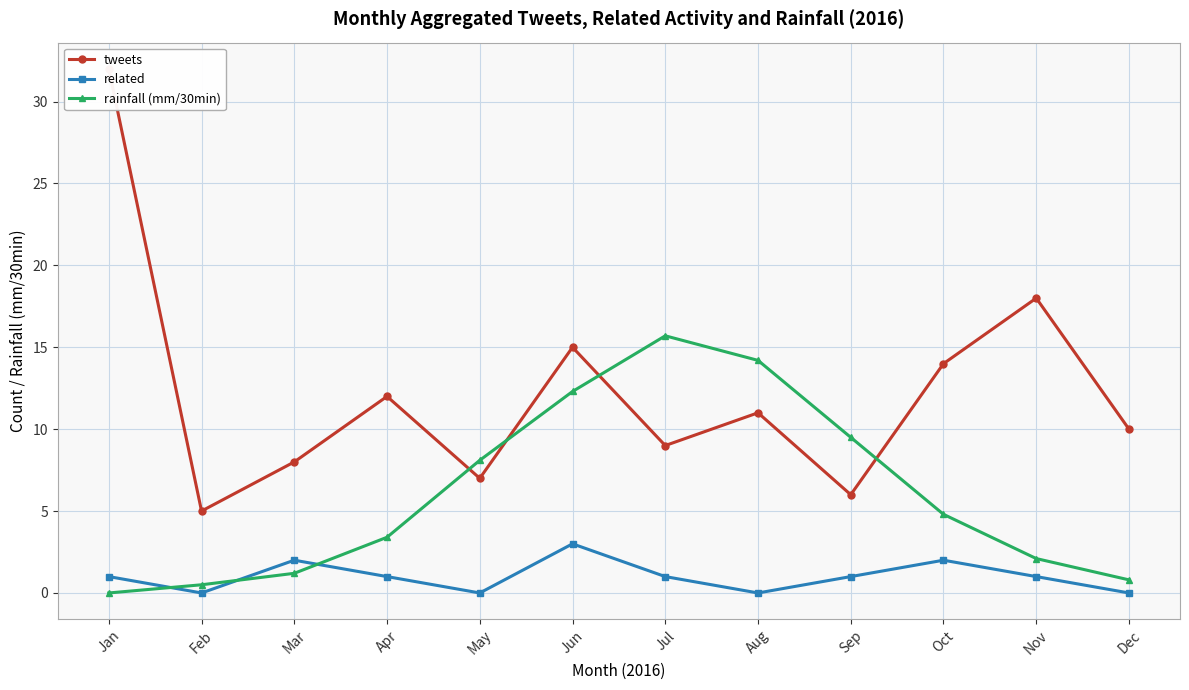

What is the difference between the second highest and minimum values in the related series?

2.0